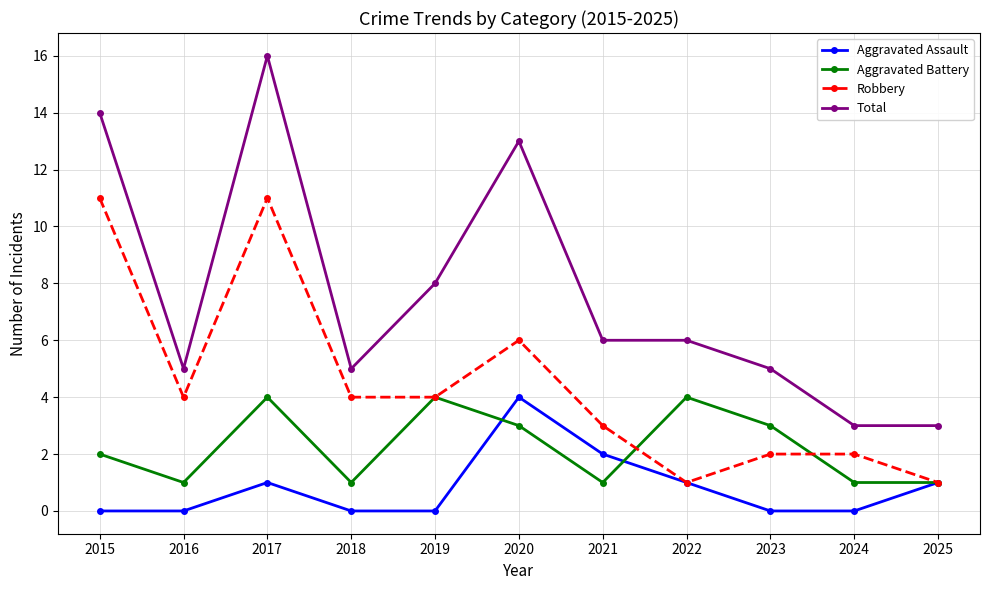

How many data points does each series have?

11